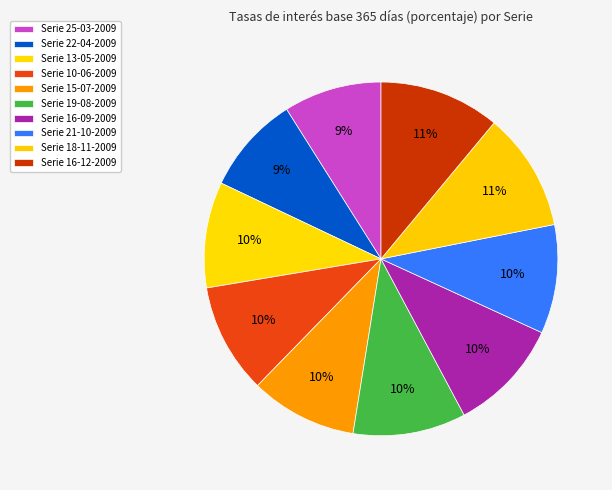

How many segments does this pie chart have?

10